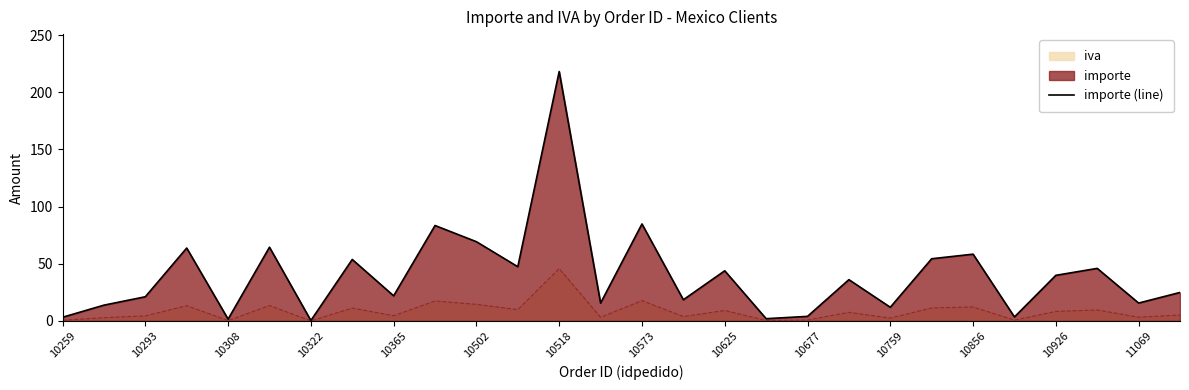

Which series has the widest spread of values?

importe (line)